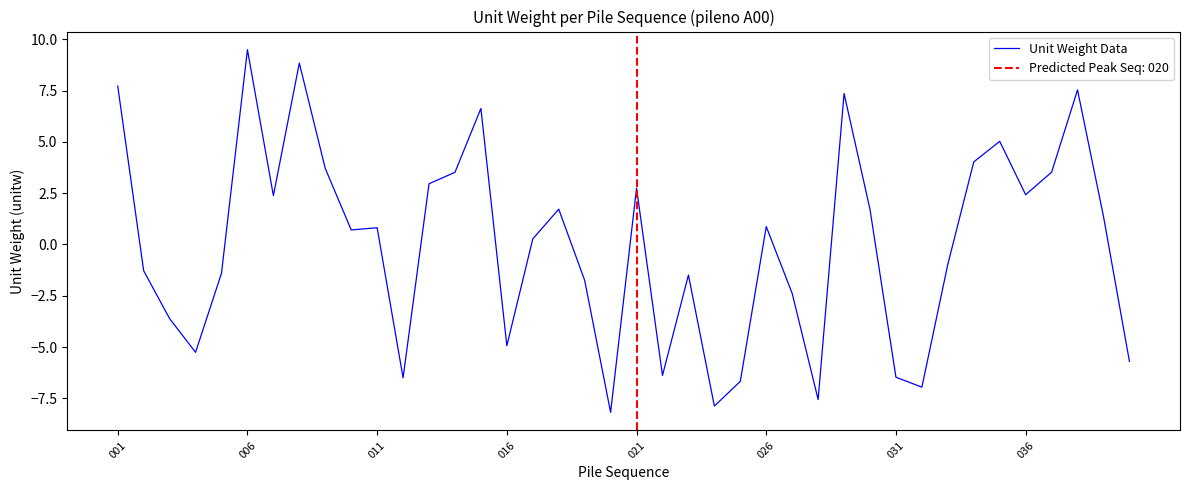

At which label does Unit Weight Data reach its peak?

006